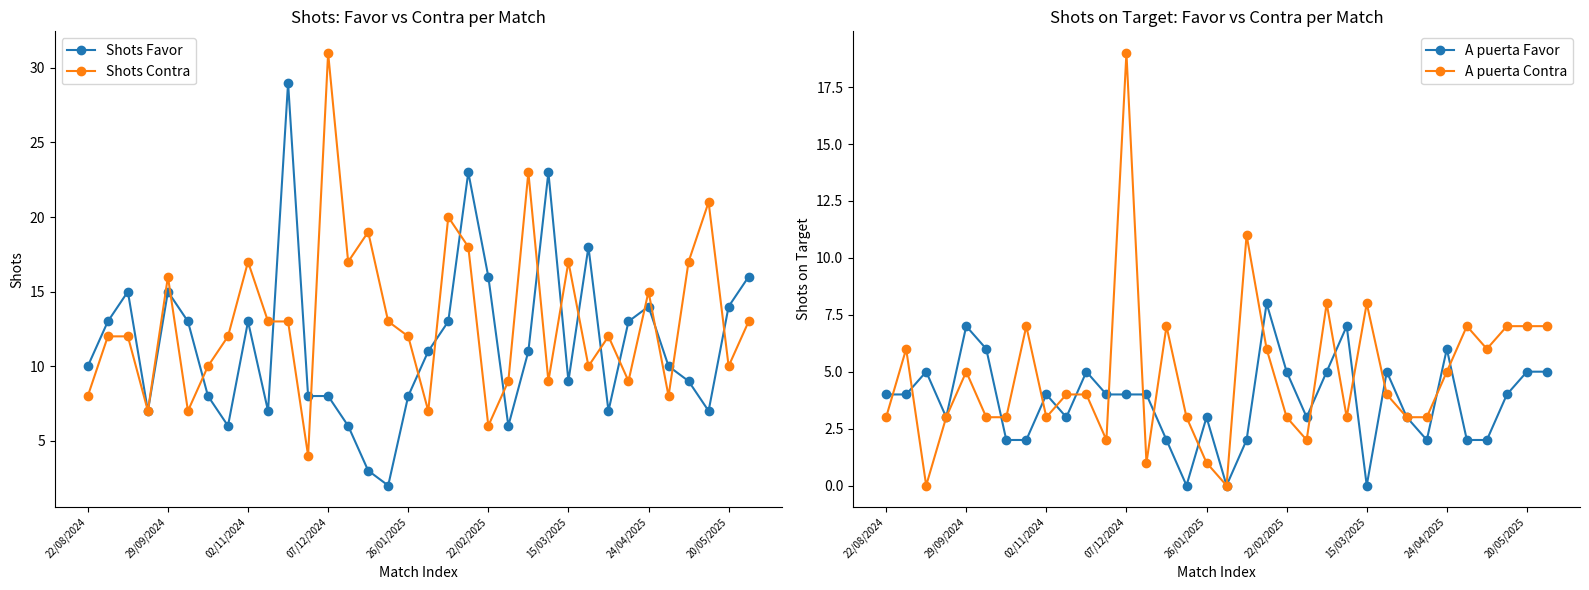

How many interior local valleys does the Shots Contra series have?

11